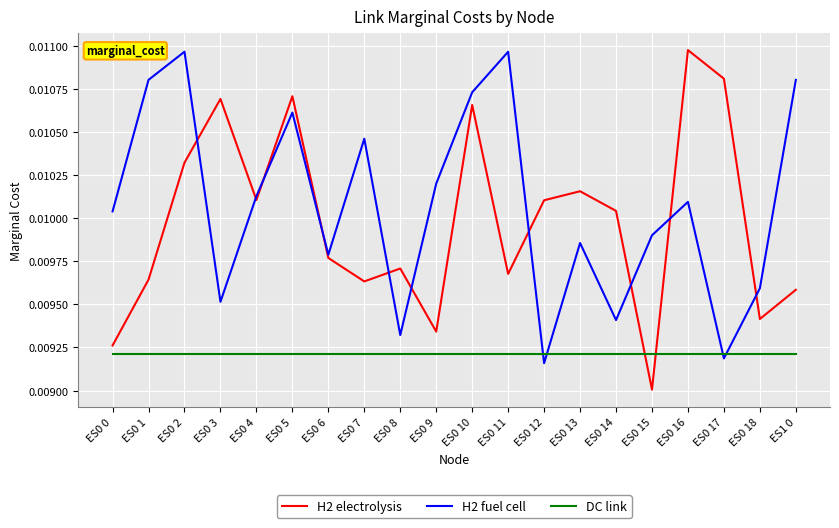

How many series are shown in this chart?

3